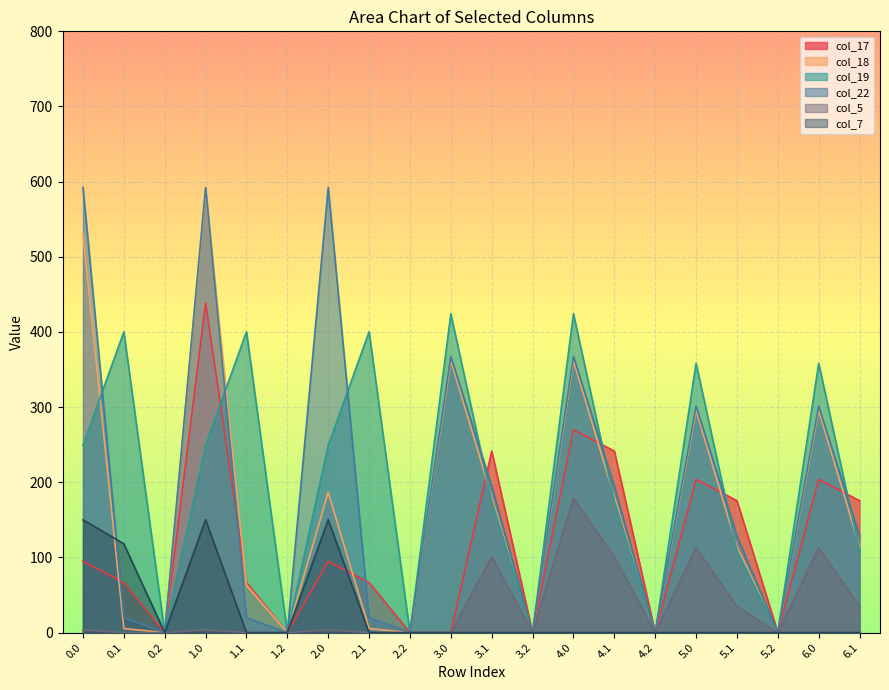

Which series ends up on top after the final intersection of col_19 and col_22?

col_22